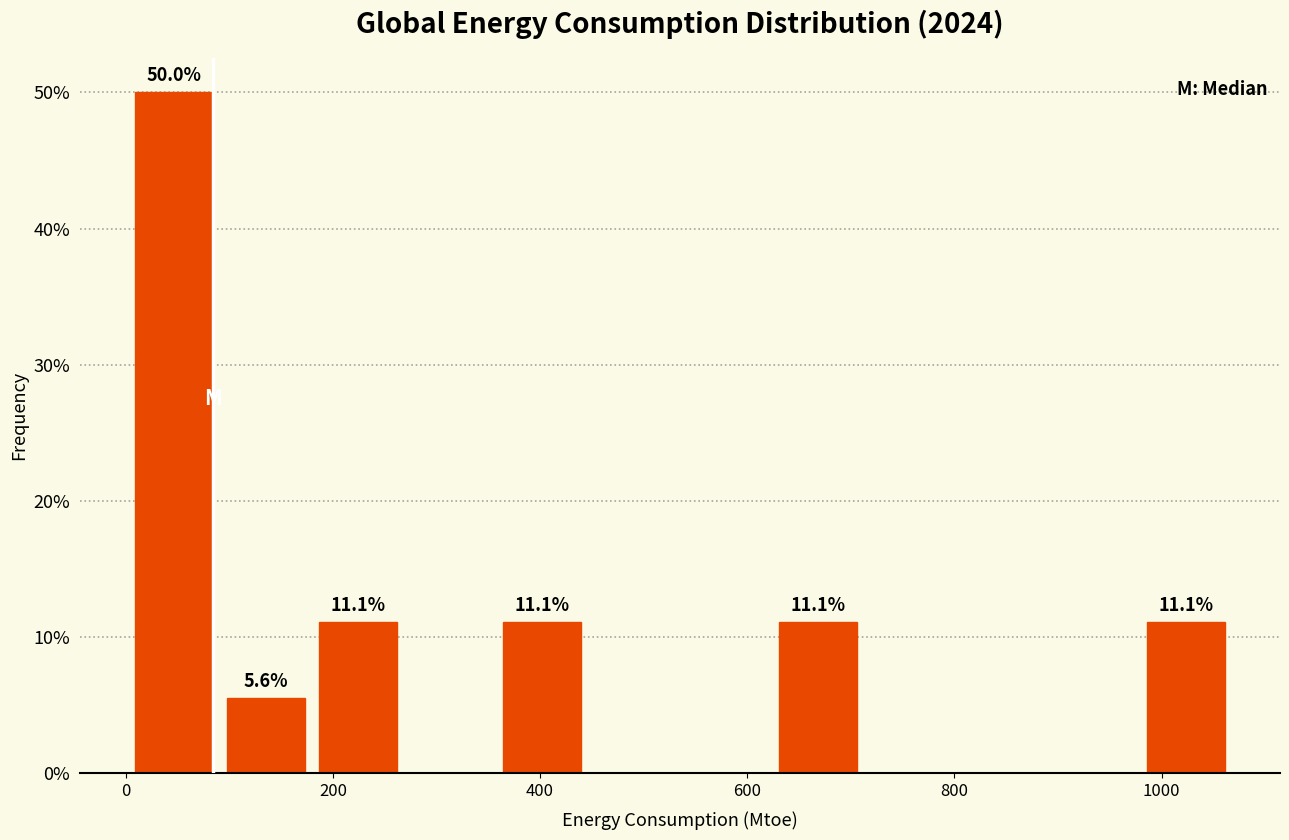

Over which range of the x-axis is the bar tallest?

0 to 100